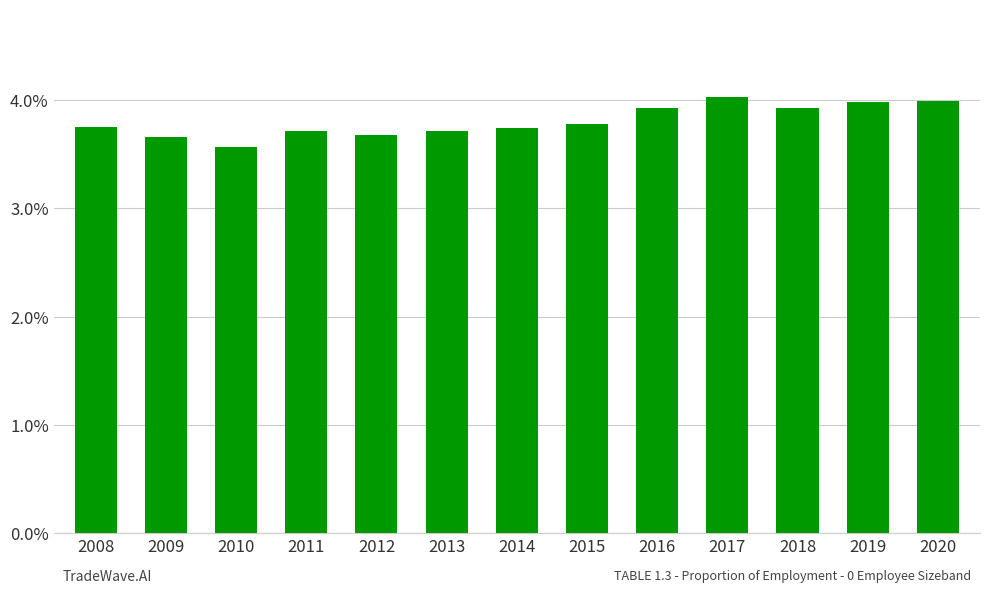

Does the chart contain any negative values?

No